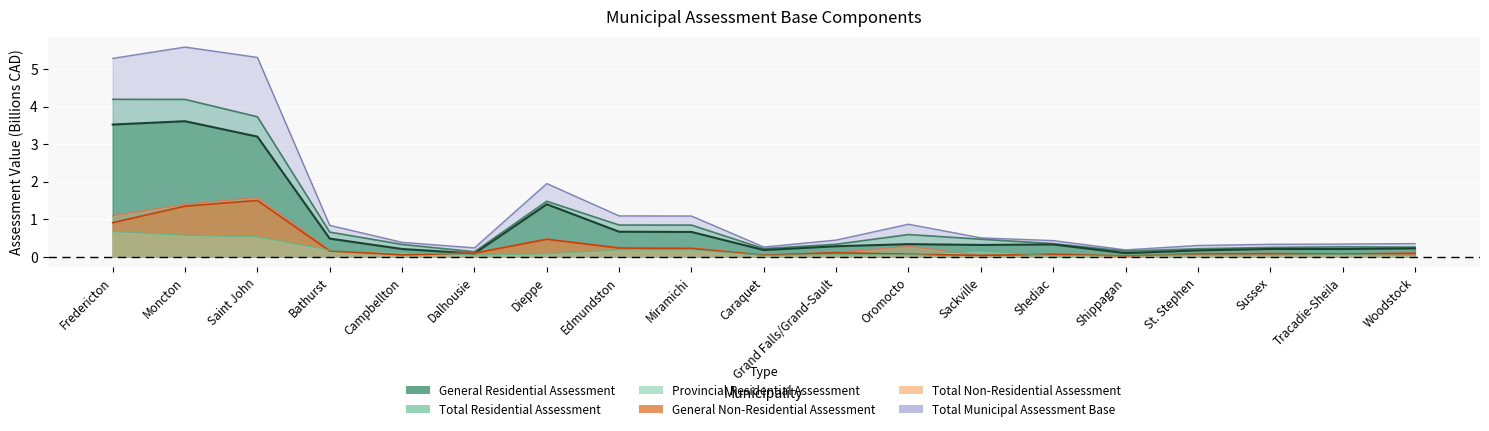

What is the label of the 4th point from the left?

Bathurst